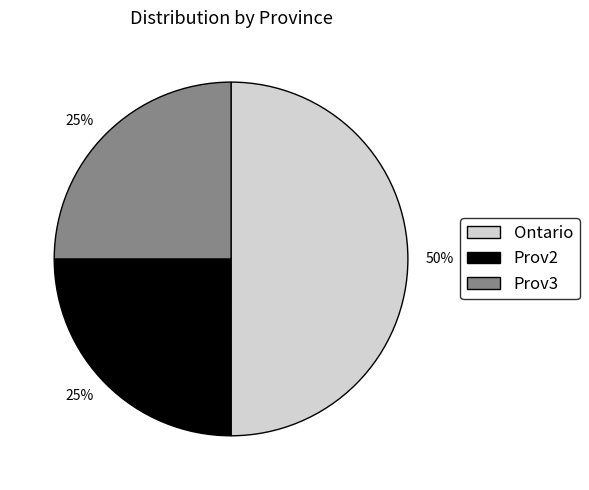

Is the sum of Prov2 and Ontario greater than half?

Yes